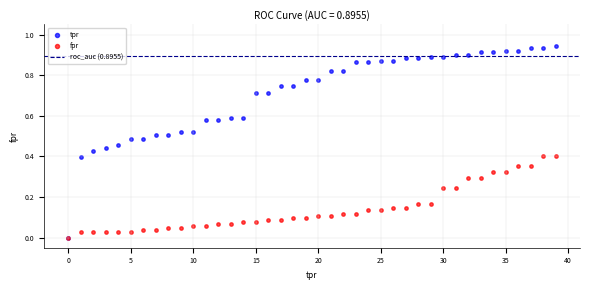

Which series has the widest spread of Y values?

tpr